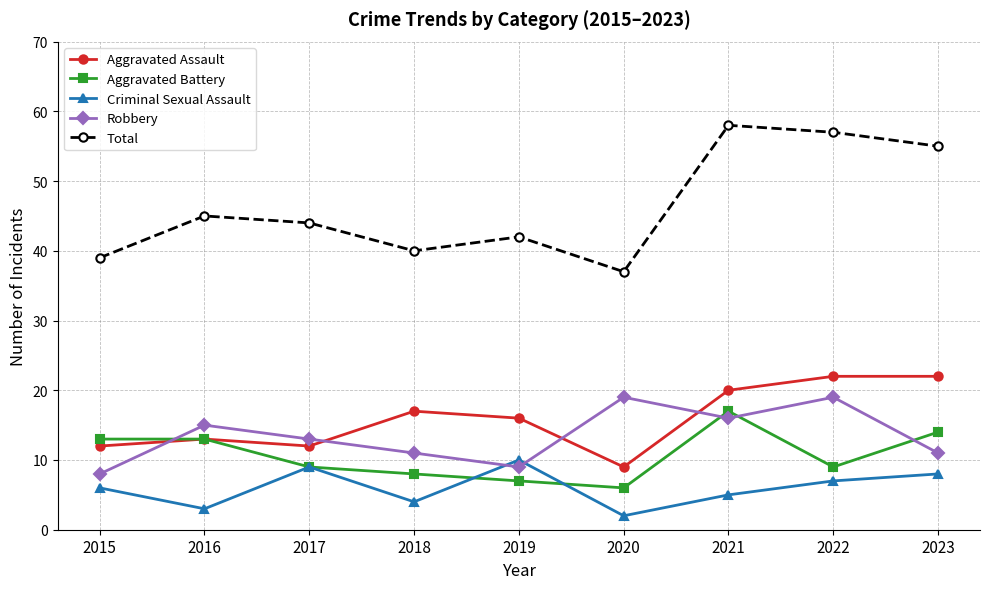

Is the value of Robbery at 2017 greater than the value of Total at 2017?

No